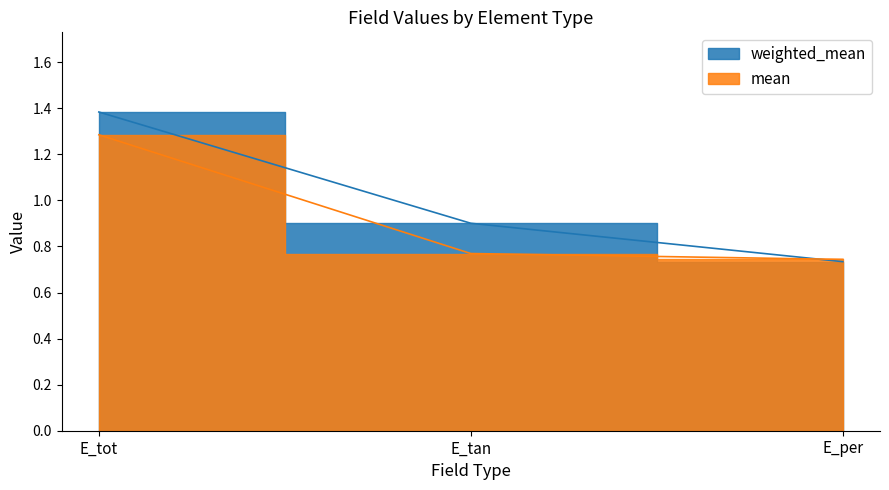

Is it true that mean equals 0.7 at E_per?

True